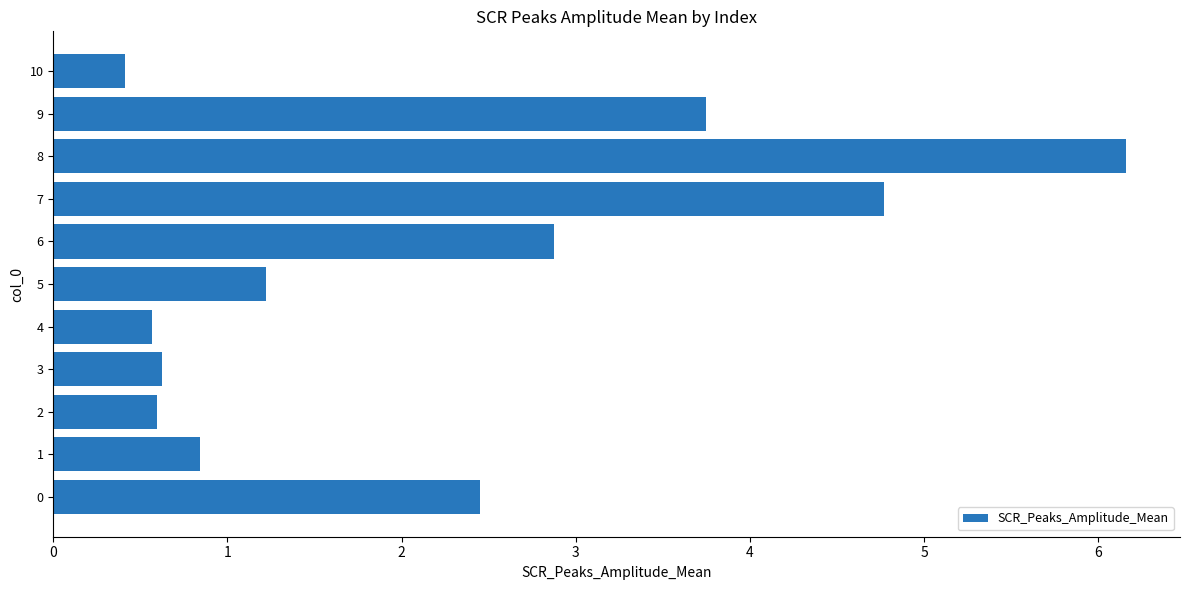

How many series are shown in this chart?

1